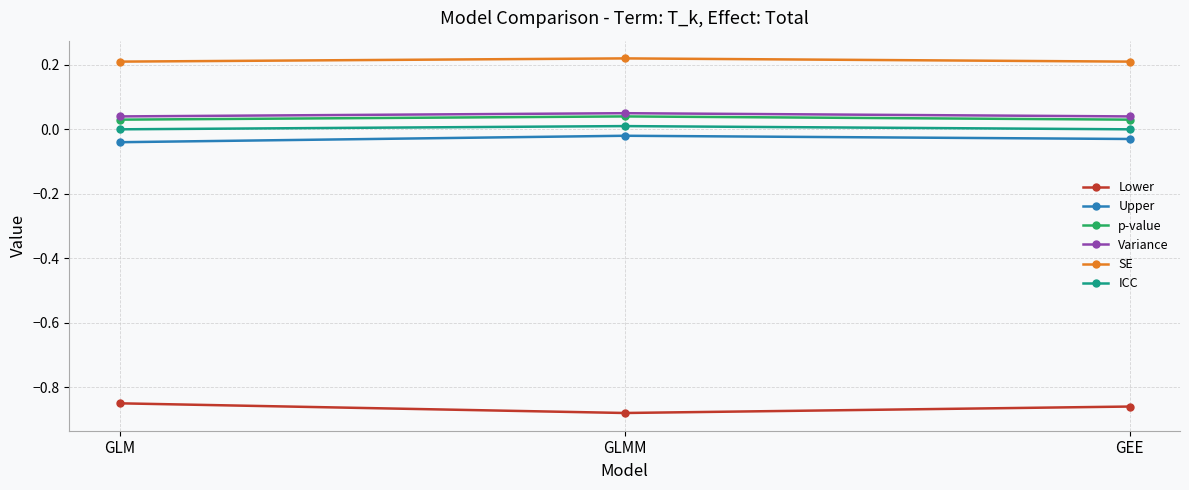

The value of SE at GLMM is 0.2. True or false?

True